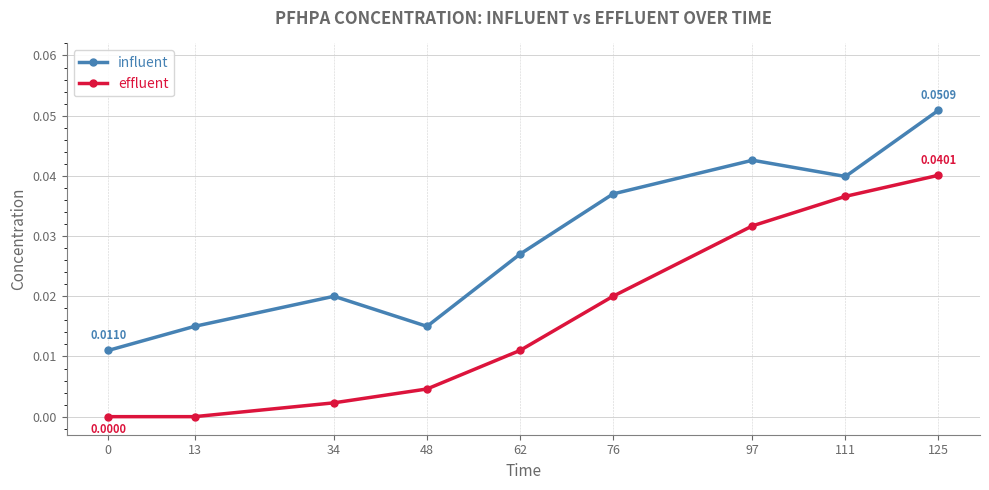

What is the sum of all influent values?

0.3